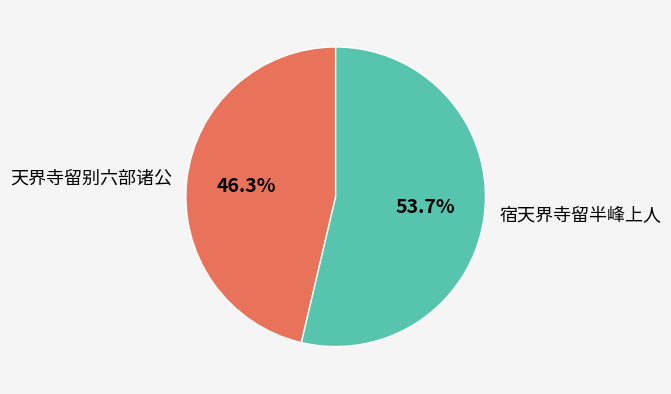

What is the total percentage of 天界寺留别六部诸公 and 宿天界寺留半峰上人?

100.0%